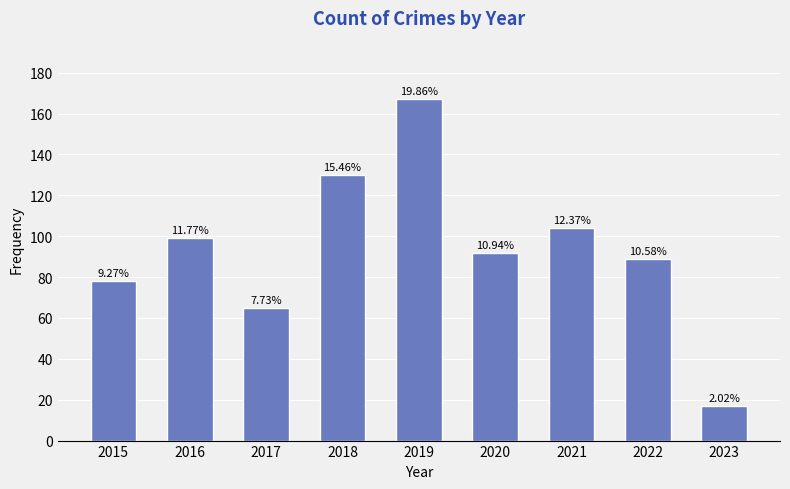

Does the chart contain any negative values?

No